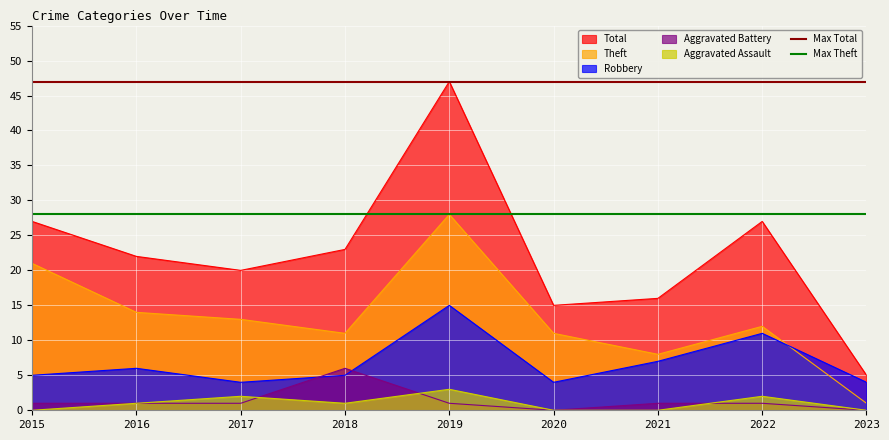

What is the greatest value displayed?

47